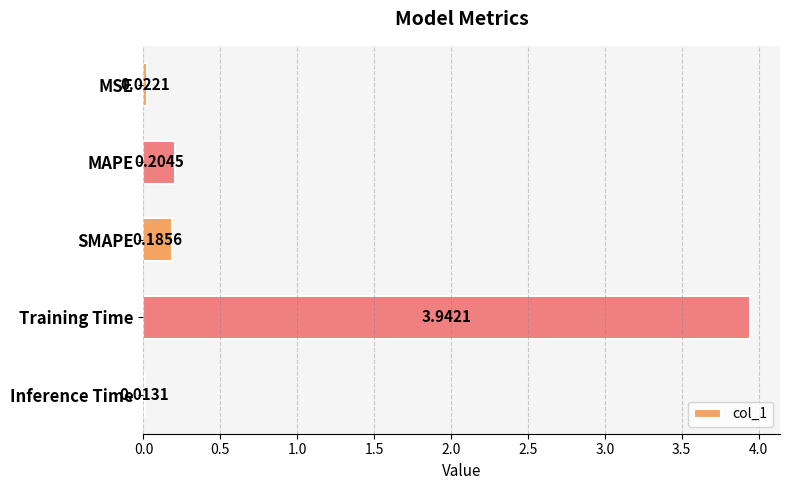

Rank the categories by value from highest to lowest.

Training Time, MAPE, SMAPE, MSE, Inference Time